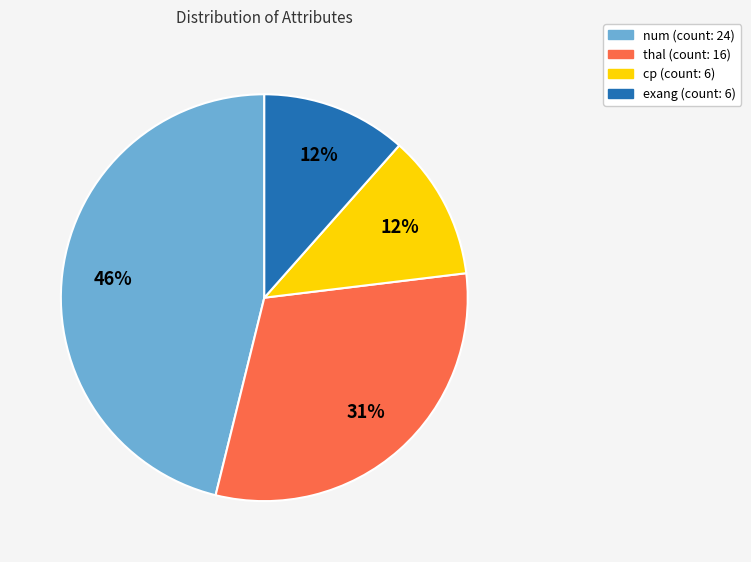

Is there a majority slice in this chart?

No